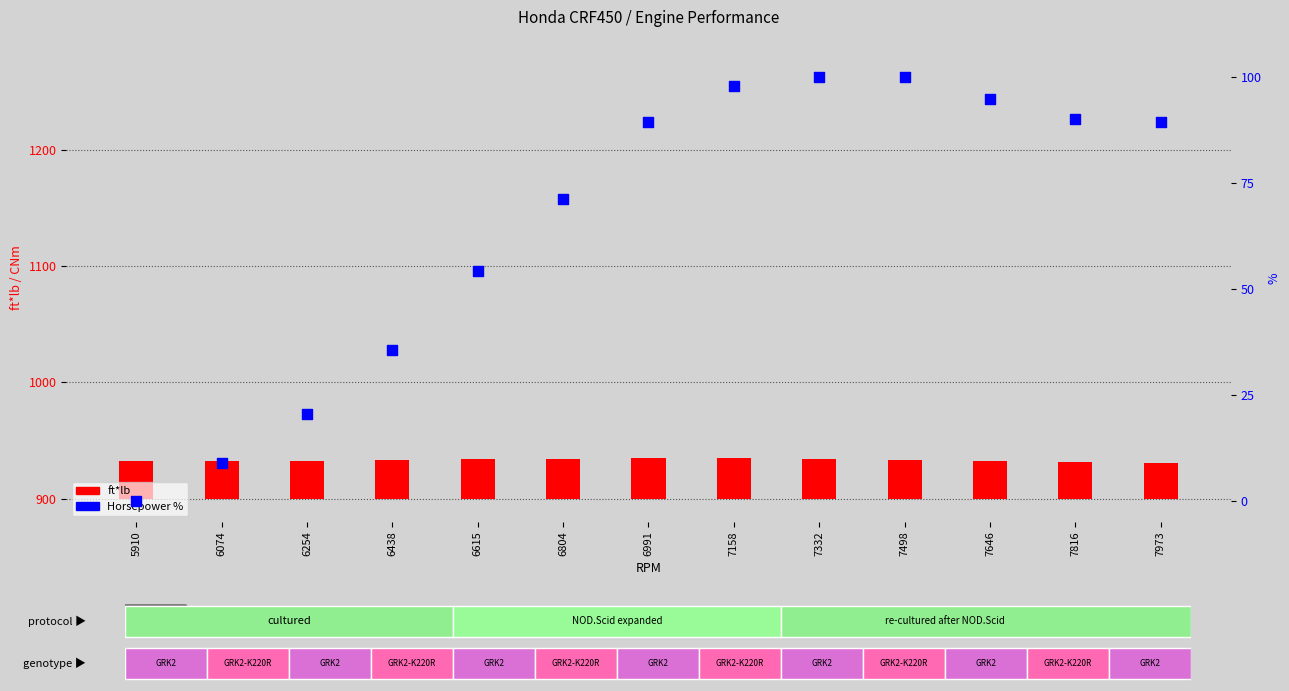

What is the change in value from 5910 to 6991?

+89.2